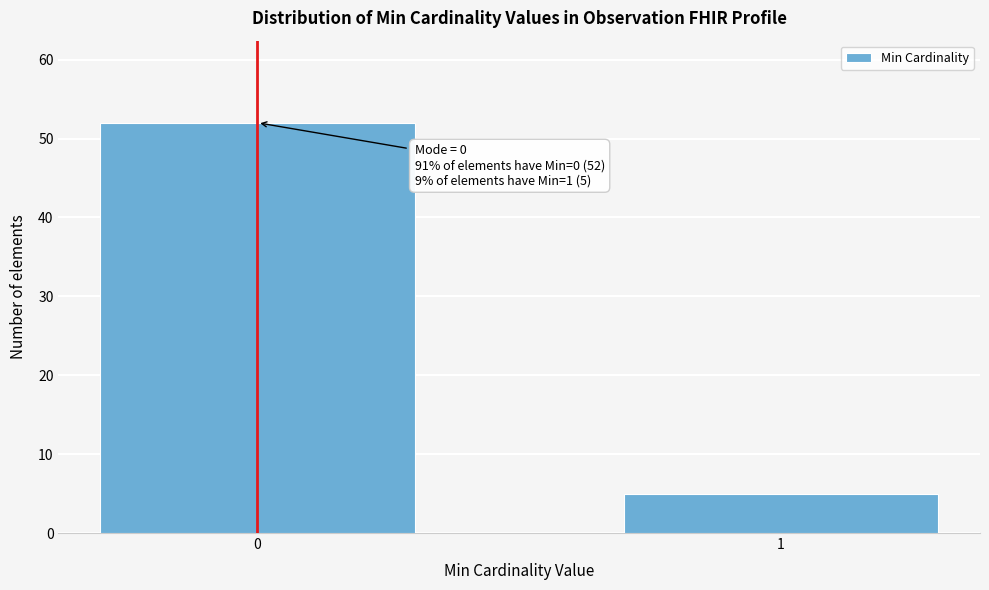

Reading right to left, list all the values displayed in this chart.

5	52